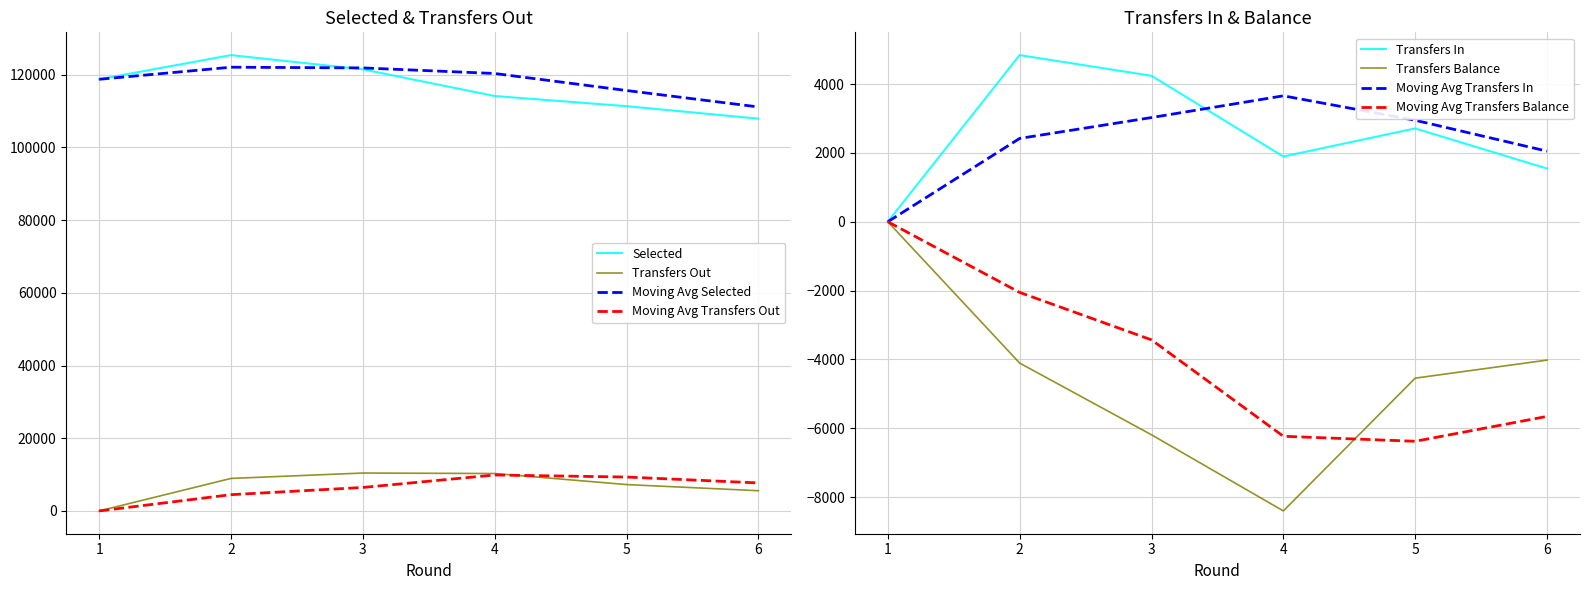

Count the selected values in the range 111359 to 121502.

4